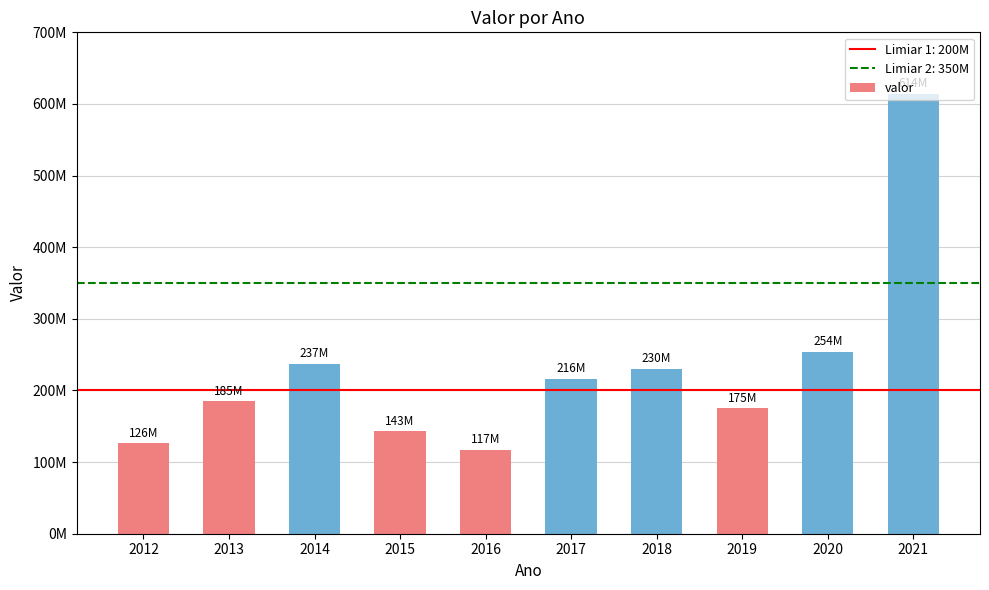

Does the chart contain any negative values?

No